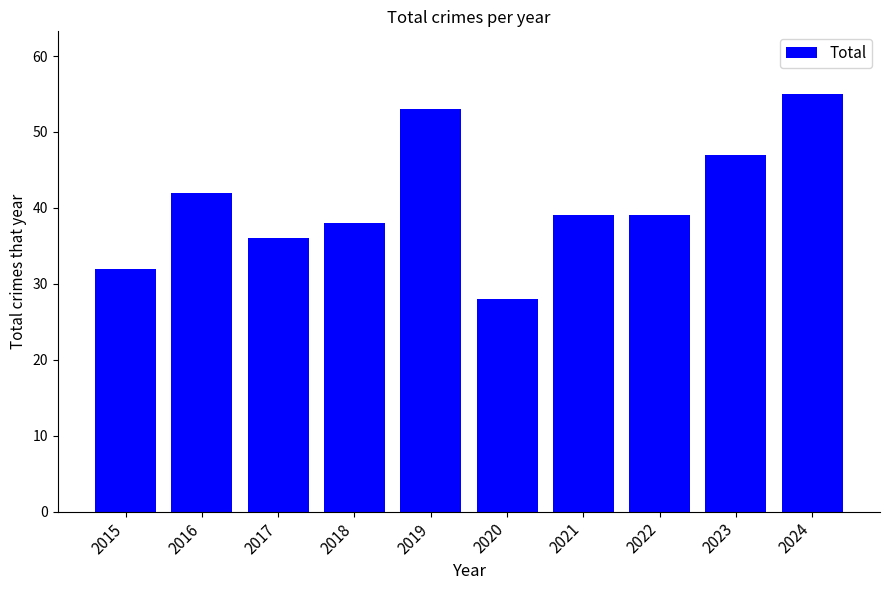

What is the difference between the maximum and minimum values?

27